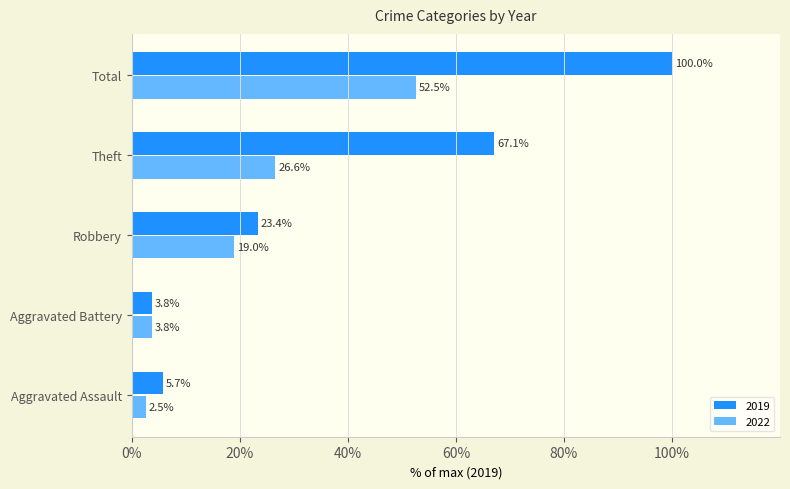

Rank the series at Theft from lowest to highest value.

2022, 2019